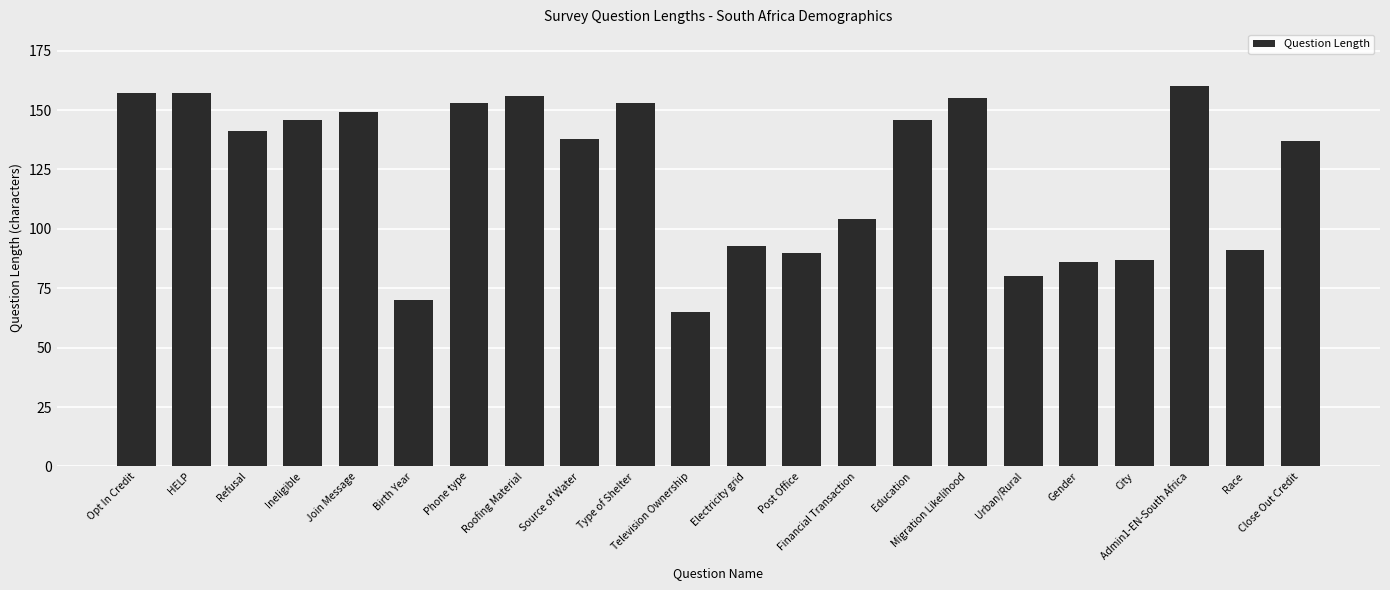

Does the chart contain stacked bars?

No